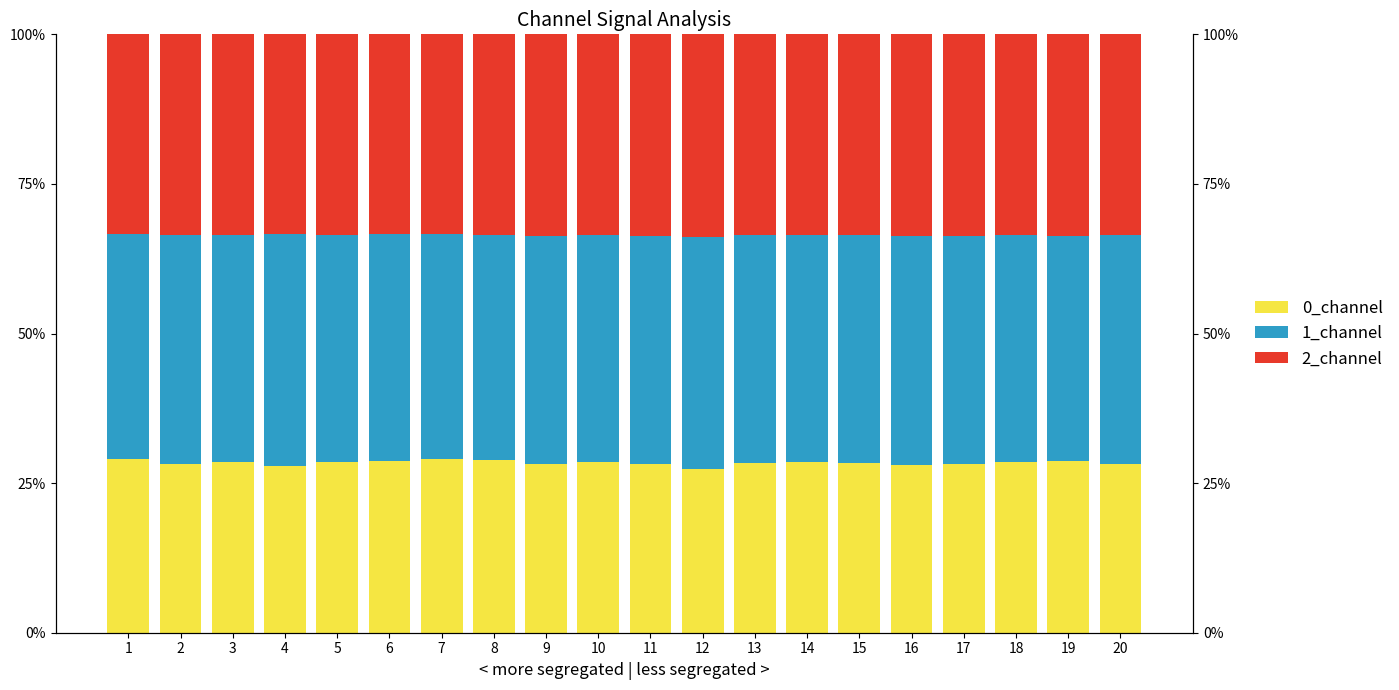

Is it true that 1_channel equals 38.3 at 16?

True